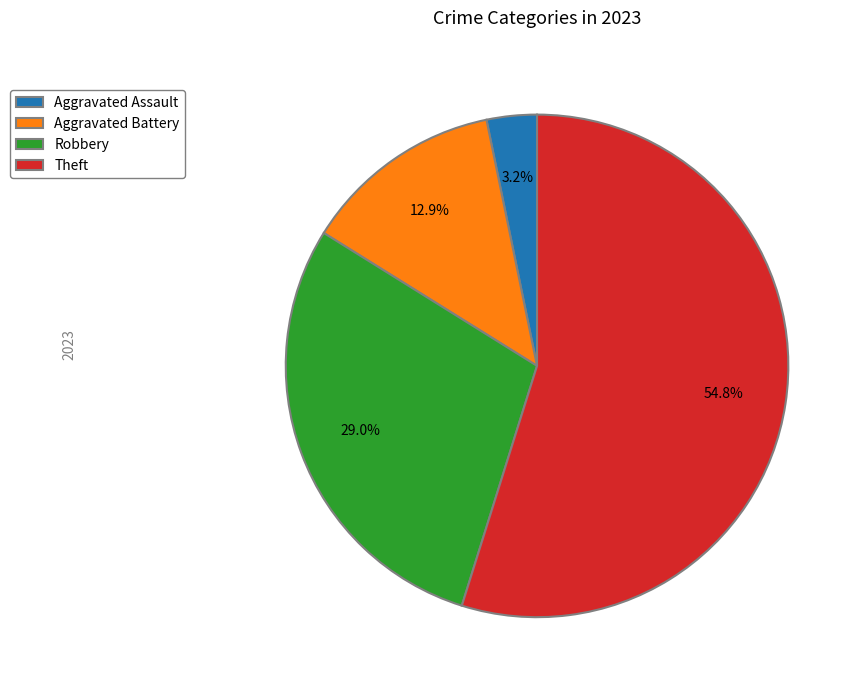

Does Aggravated Battery account for over 50% of the chart?

No